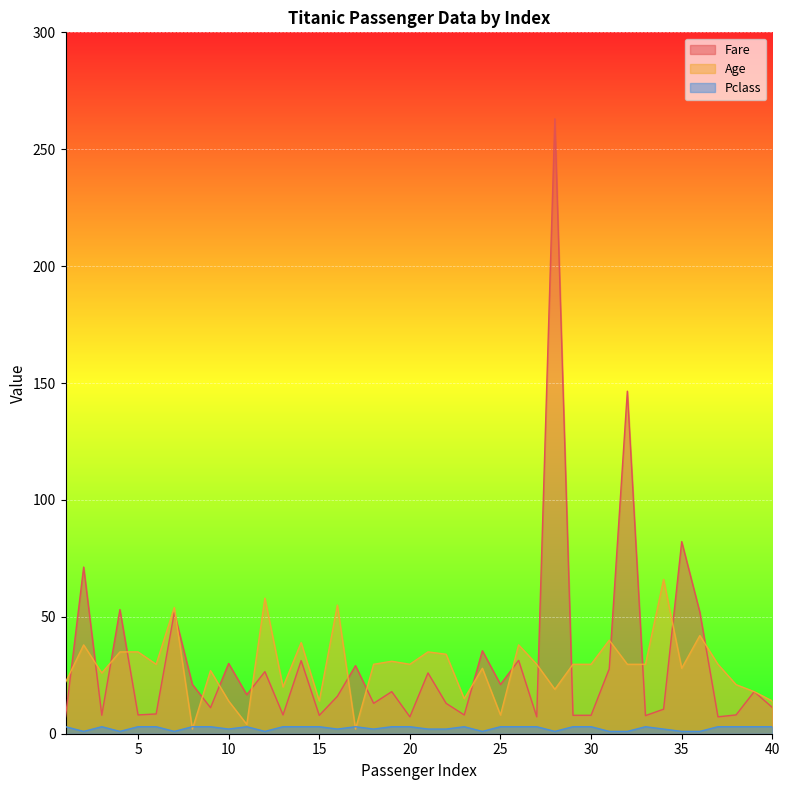

At which category does Age reach its first local peak?

2